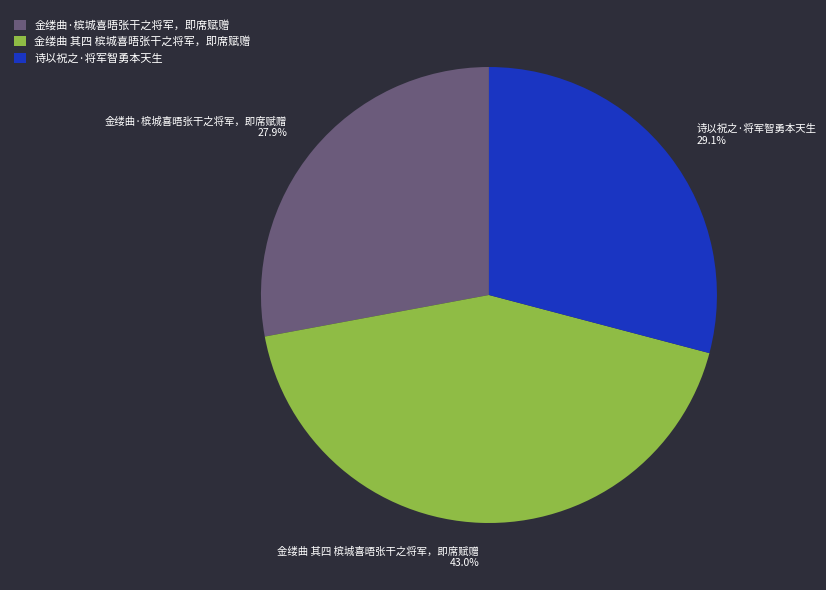

Do 诗以祝之·将军智勇本天生 and 金缕曲·槟城喜晤张干之将军，即席赋赠 together represent more than half of the pie?

Yes